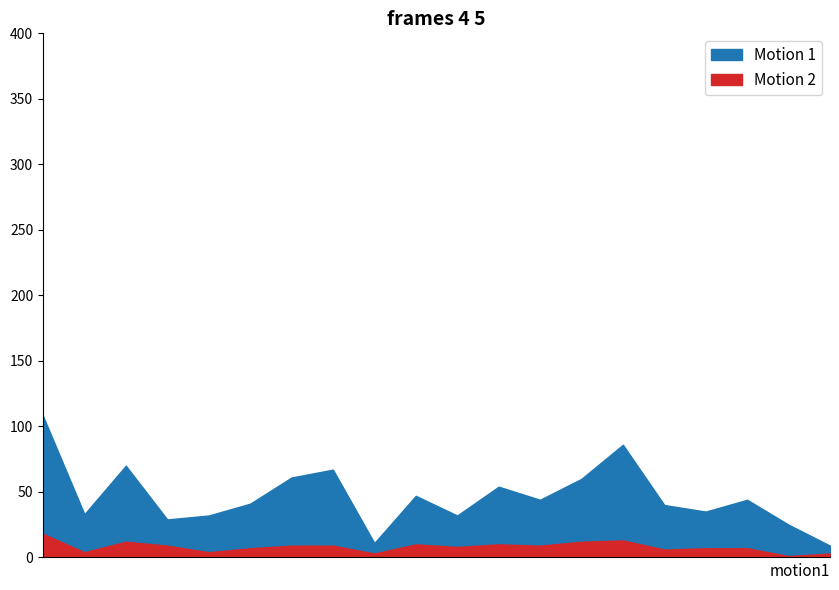

What is the value of the Motion 1 point at the 1st from the left?

108